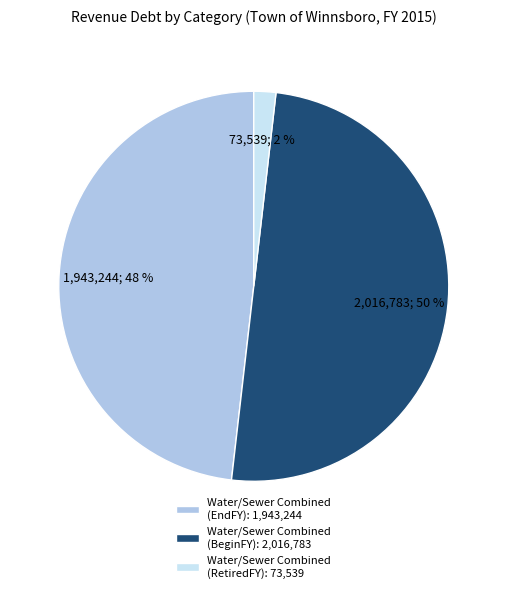

Is Water/Sewer Combined (EndFY): 1,943,244 the majority of the pie?

No